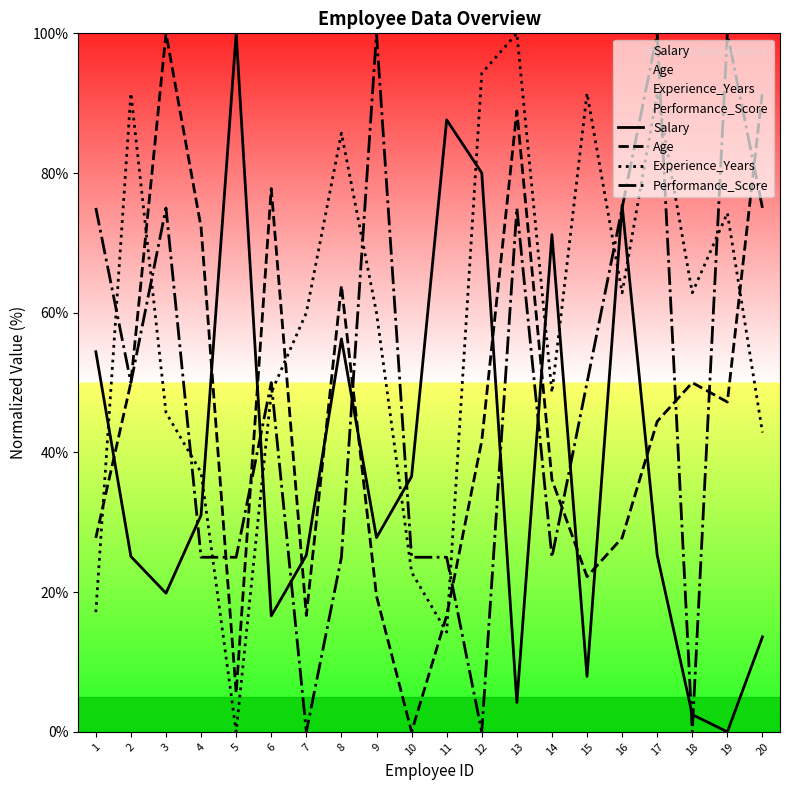

After their last crossing, which series has the higher values: Salary or Age?

Age